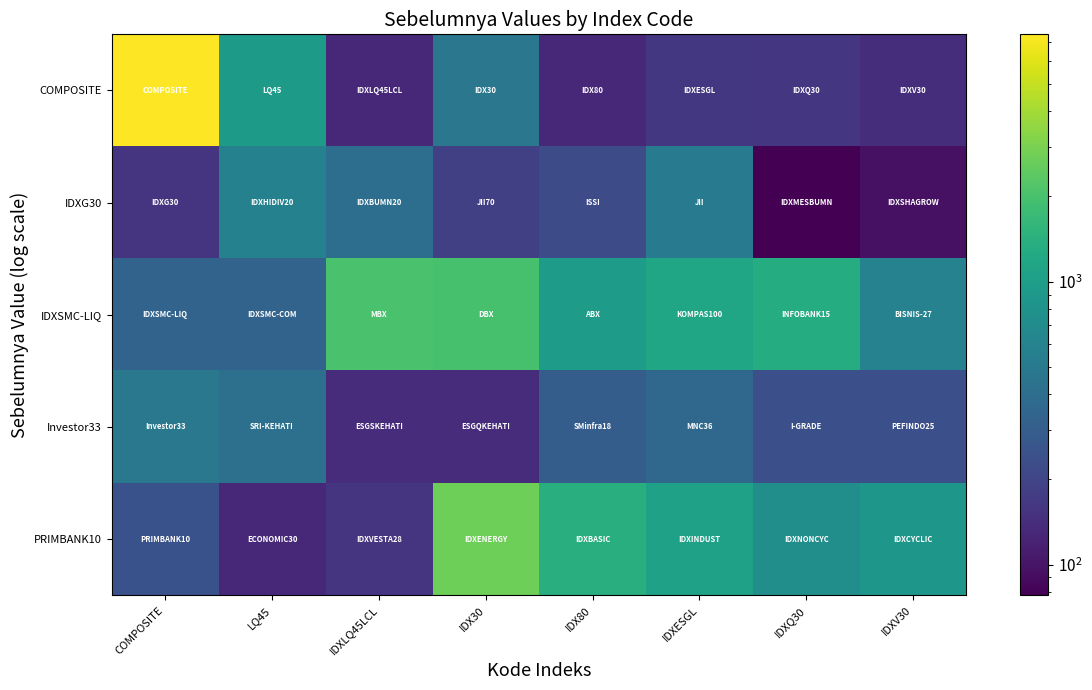

Reading left to right, what are all the values shown in this chart?

COMPOSITE: COMPOSITE=7480.1	LQ45=928.8	IDXLQ45LCL=132.0	IDX30=478.8	IDX80=132.2	IDXESGL=162.6	IDXQ30=160.4	IDXV30=140.5
IDXG30: COMPOSITE=158.3	LQ45=576.9	IDXLQ45LCL=402.6	IDX30=186.0	IDX80=224.5	IDXESGL=517.3	IDXQ30=77.8	IDXV30=96.2
IDXSMC-LIQ: COMPOSITE=334.6	LQ45=334.5	IDXLQ45LCL=2032.2	IDX30=1975.3	IDX80=977.3	IDXESGL=1160.7	IDXQ30=1311.0	IDXV30=591.6
Investor33: COMPOSITE=488.5	LQ45=418.5	IDXLQ45LCL=139.9	IDX30=139.8	IDX80=298.2	IDXESGL=364.8	IDXQ30=237.4	IDXV30=238.4
PRIMBANK10: COMPOSITE=243.9	LQ45=132.2	IDXLQ45LCL=154.9	IDX30=2709.1	IDX80=1375.8	IDXESGL=1055.6	IDXQ30=739.4	IDXV30=878.7